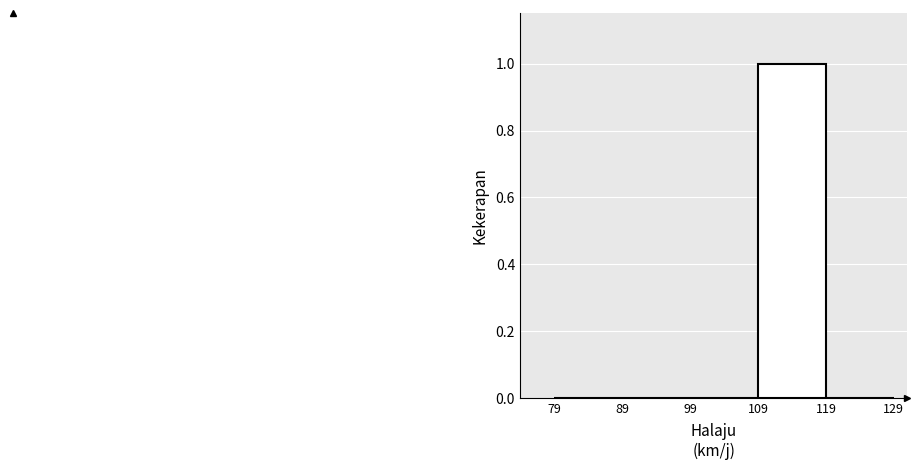

Reading left to right, list every bar in this chart as the range it spans on the x-axis followed by its height. The values are not printed on the chart, so give them approximately, as read against the axis.

79 to 89: 0
89 to 99: 0
99 to 109: 0
109 to 119: 1
119 to 129: 0